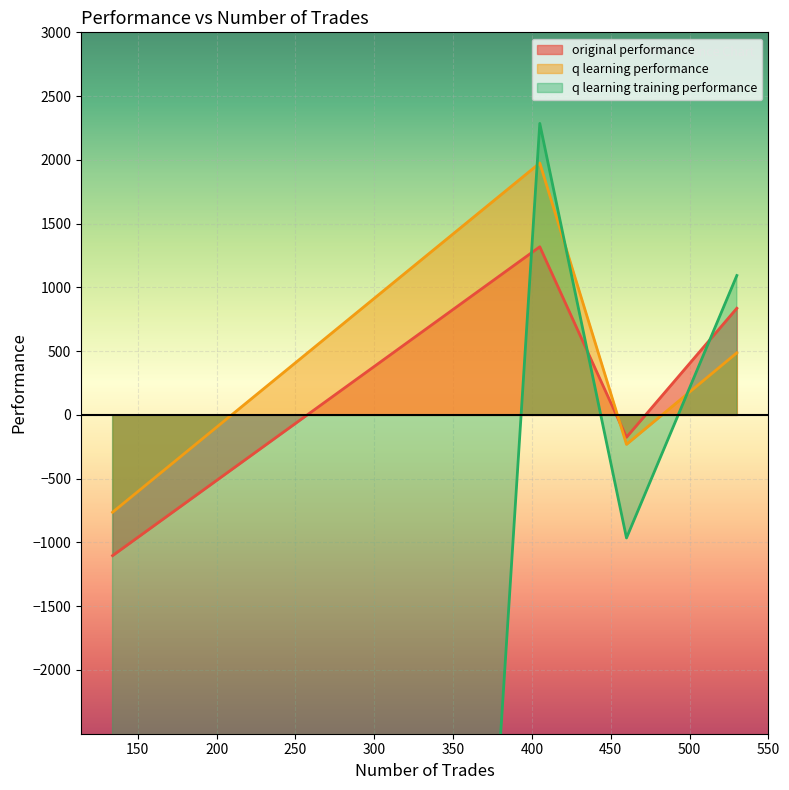

How many data points in q learning performance are above 486?

2